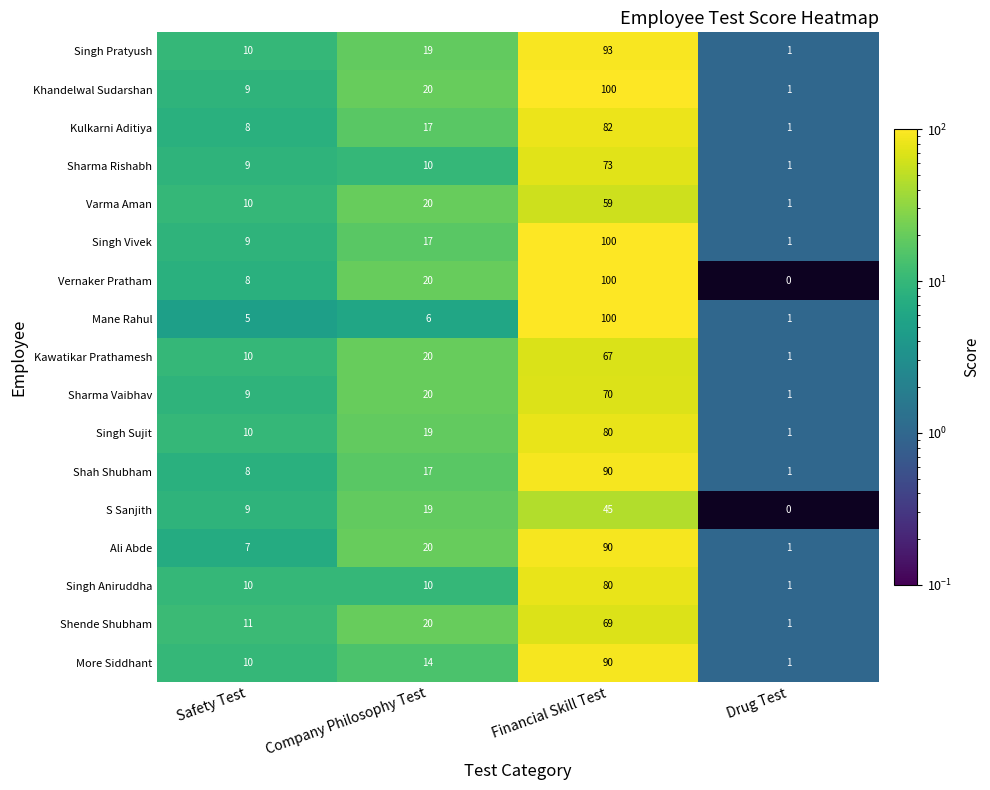

Count the Sharma Vaibhav values in the range 9 to 70.

3